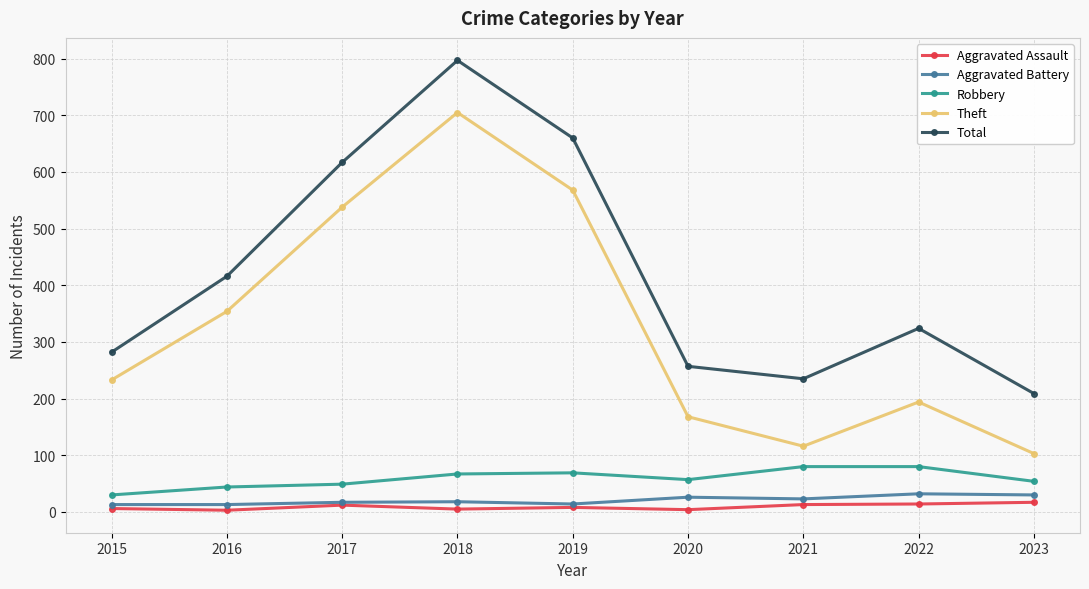

Read the Aggravated Assault value at 2023.

17